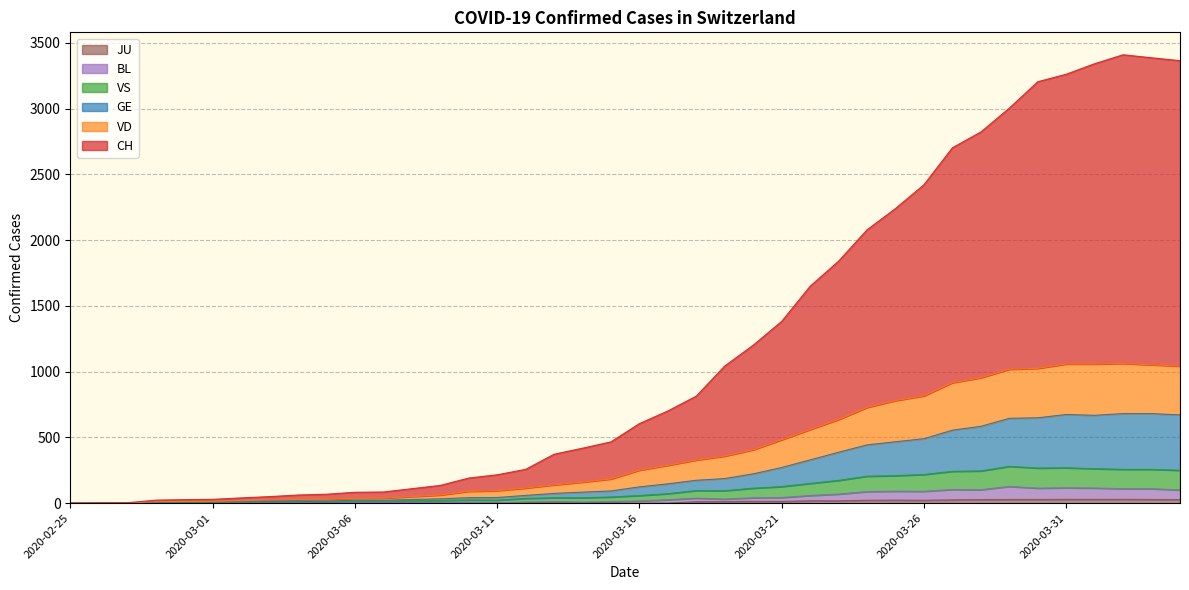

What is the sum of all CH values?

47103